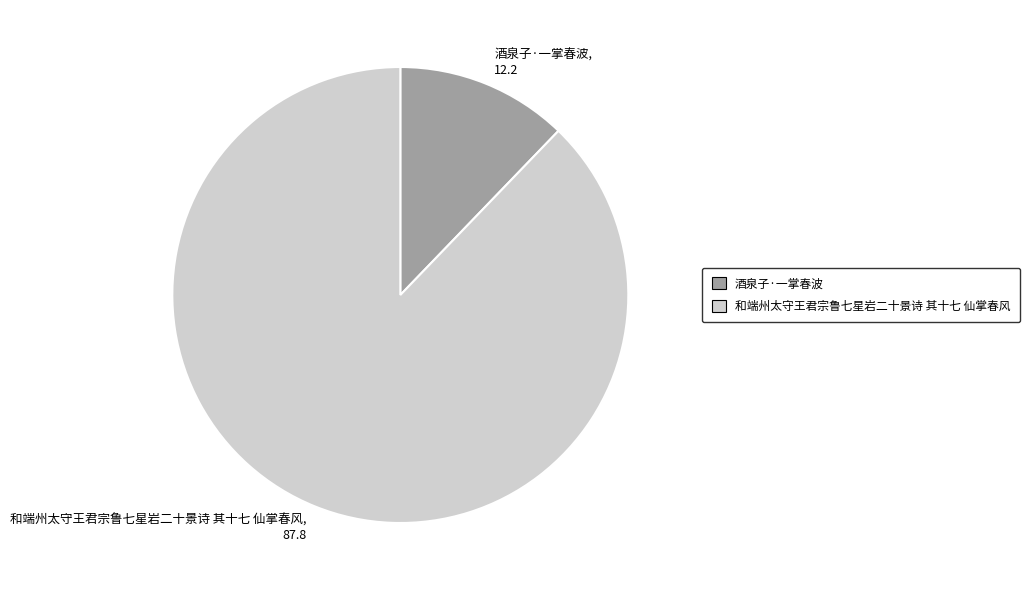

Combined, do 酒泉子·一掌春波 and 和端州太守王君宗鲁七星岩二十景诗 其十七 仙掌春风 account for over 50%?

Yes